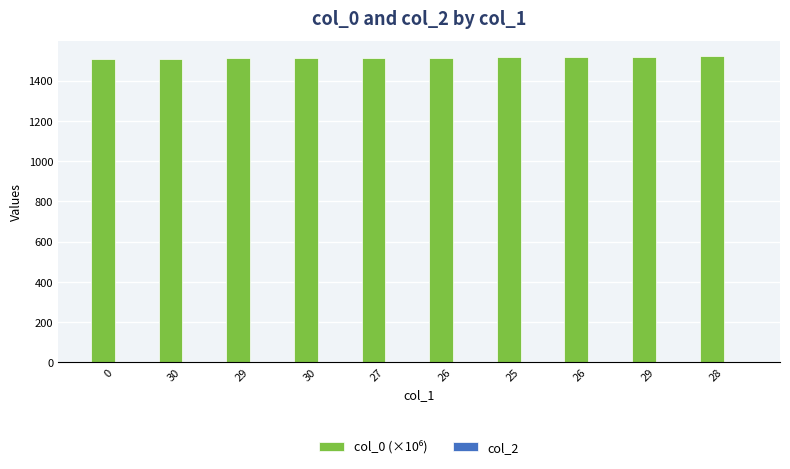

Does the chart contain any negative values?

No